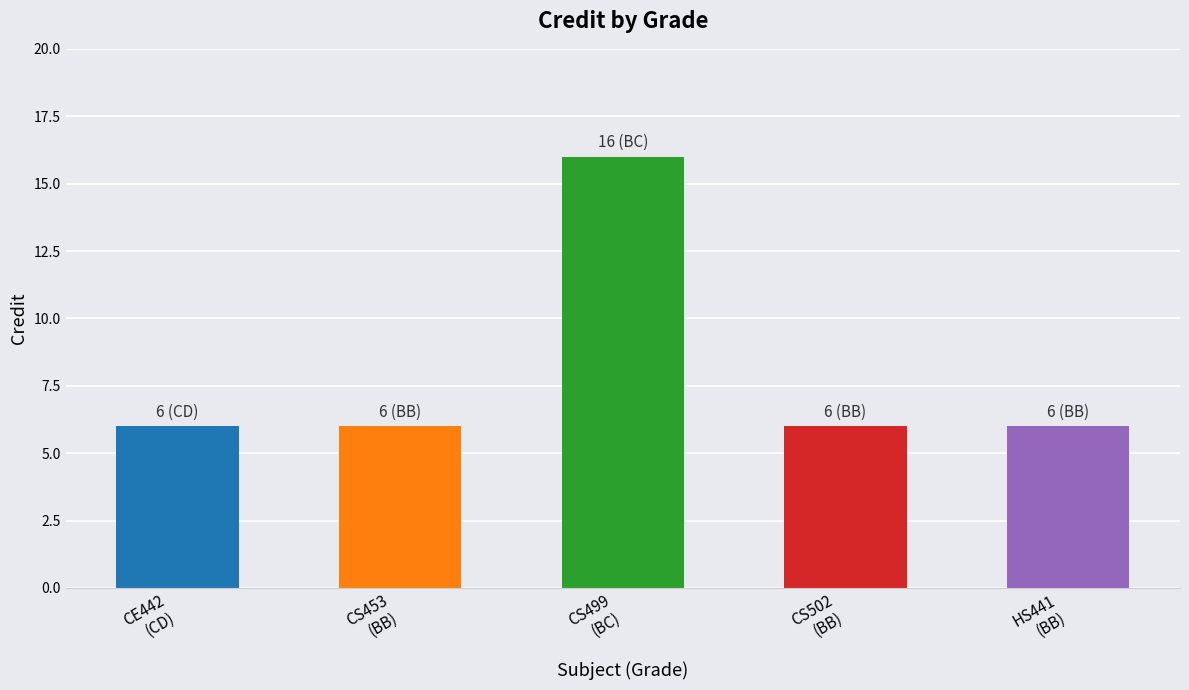

What is the label of the 2nd bar from the left?

CS453
(BB)